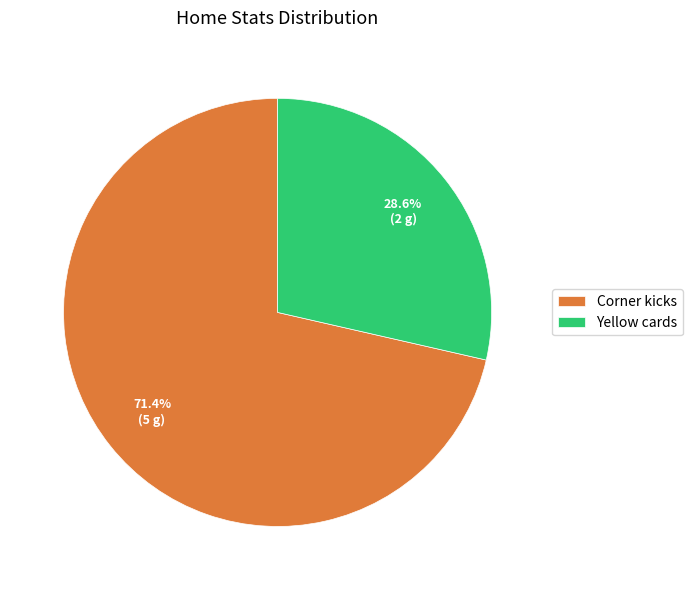

Which slice is the largest?

Corner kicks